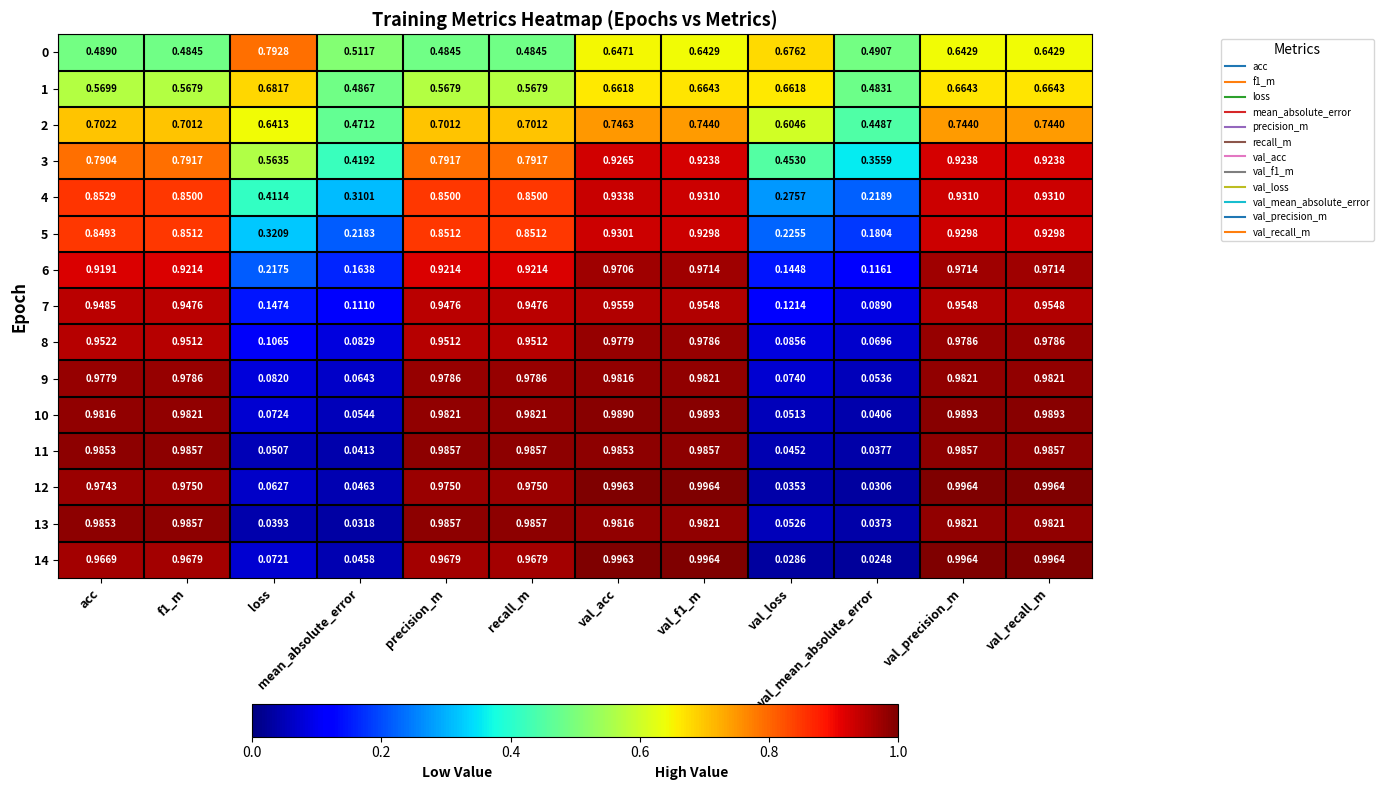

At which label does 13 reach its minimum?

mean_absolute_error